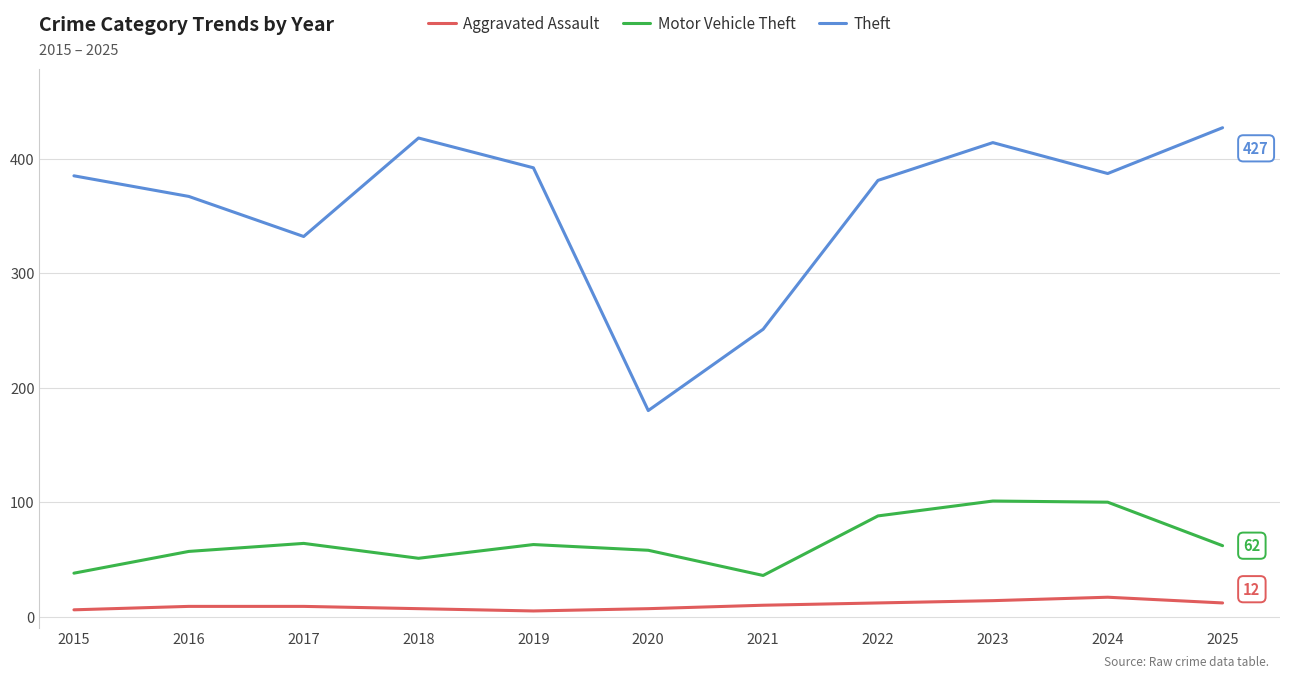

What is the difference between the Aggravated Assault values at 2021 and 2025?

2